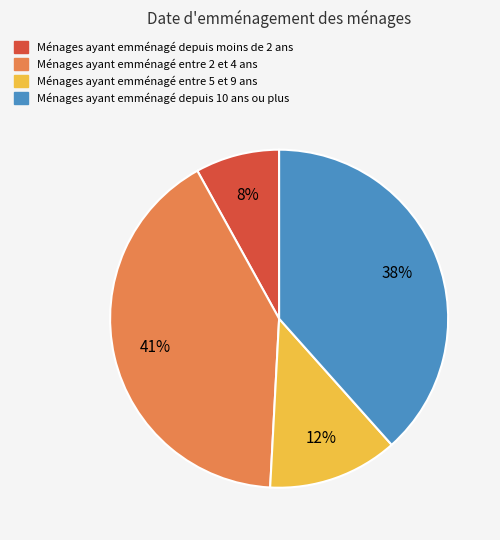

Is it true that Ménages ayant emménagé entre 2 et 4 ans is 41% of the pie?

True